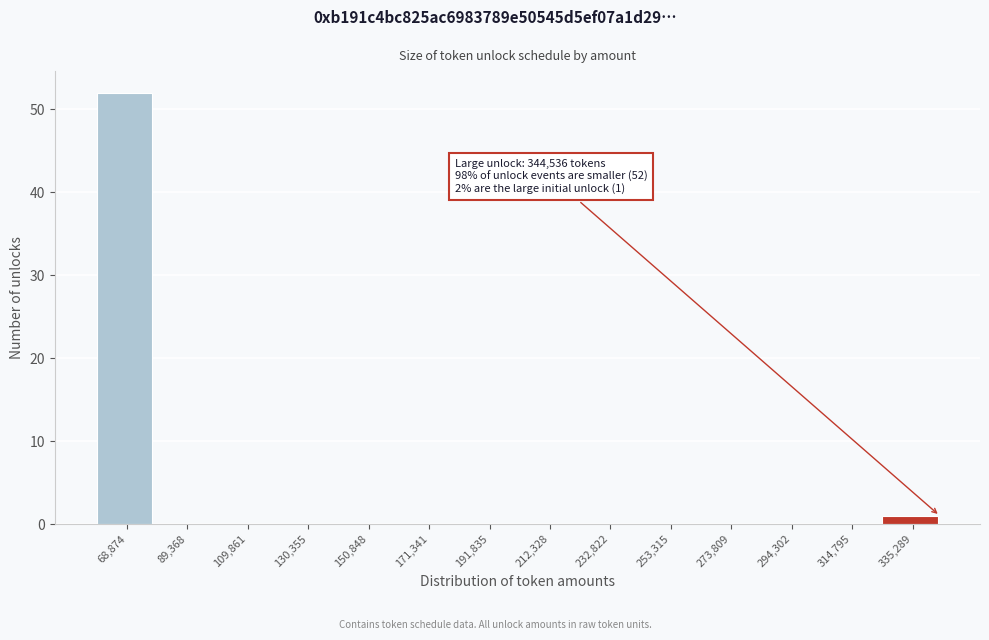

Which range on the x-axis has the tallest bar?

60000 to 80000